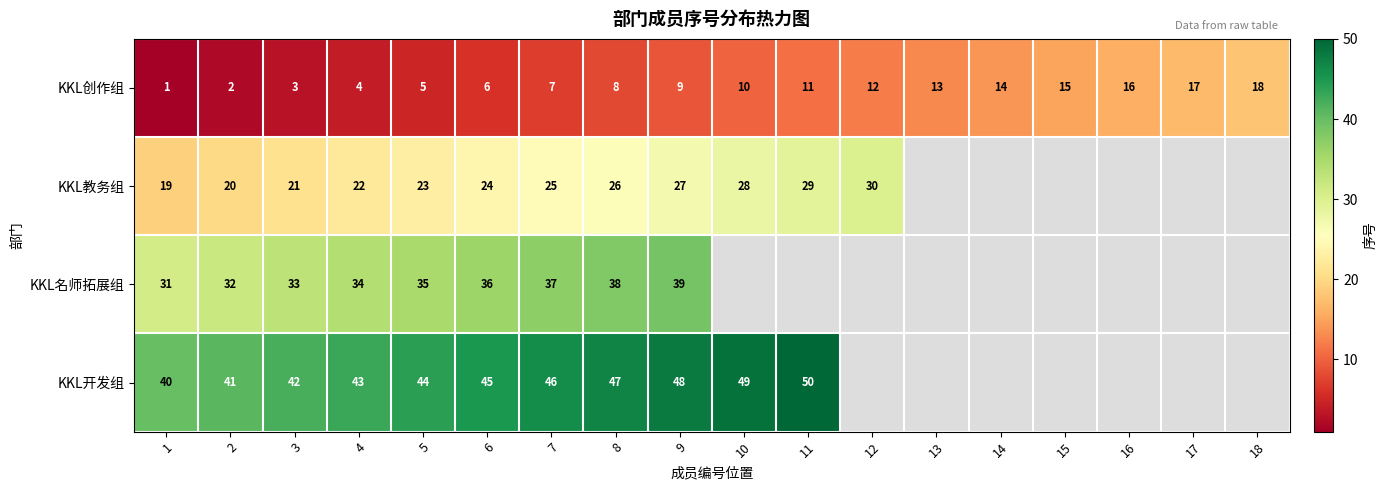

What is the total value across all series at 5?

107